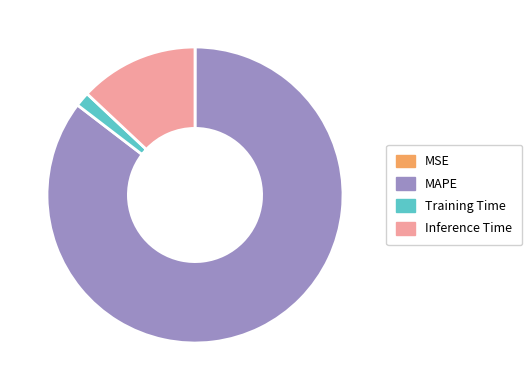

Do MAPE and Inference Time together represent more than half of the pie?

Yes